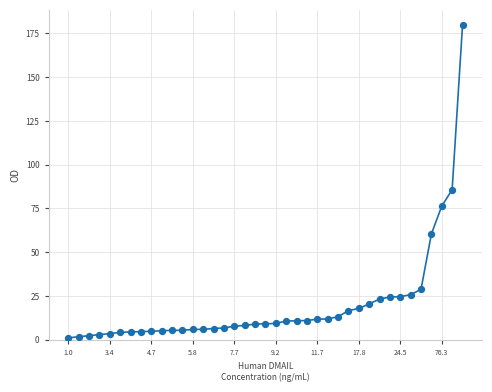

What is the range of Y values (max minus min)?

178.5